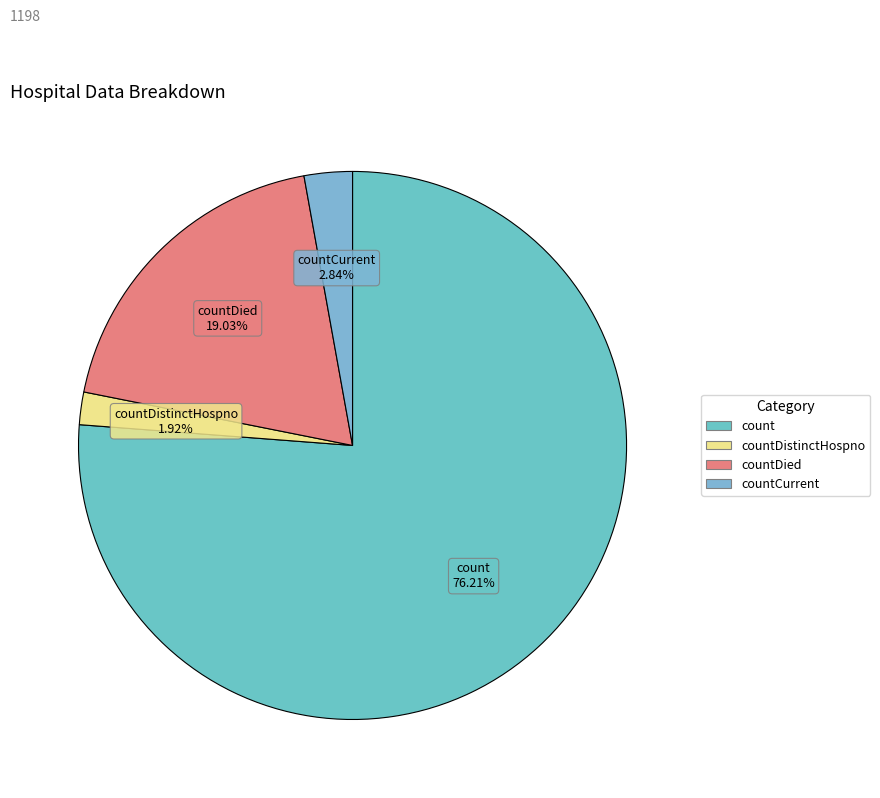

How many slices are in this pie chart?

4